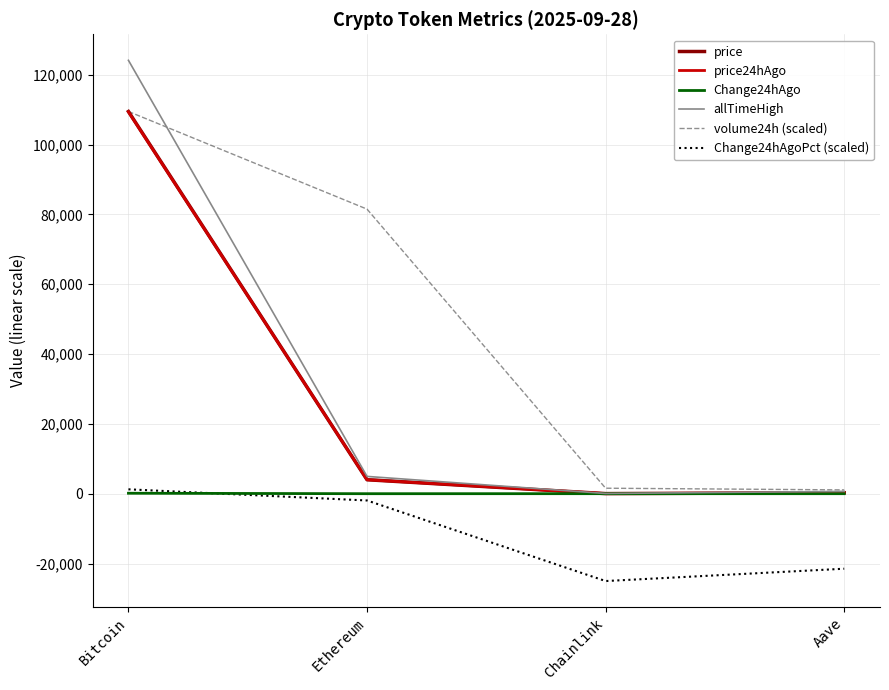

What are all the series names shown in the legend?

price, price24hAgo, Change24hAgo, allTimeHigh, volume24h (scaled), Change24hAgoPct (scaled)